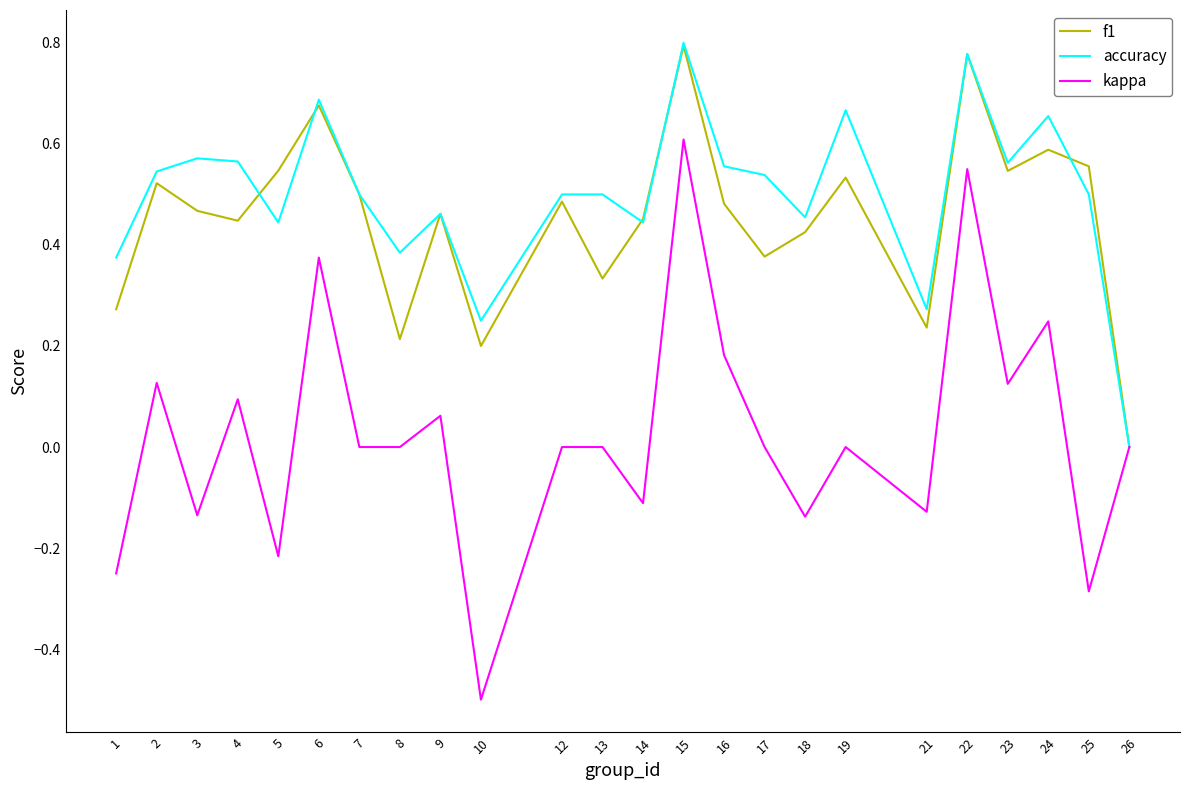

What are all the series names shown in the legend?

f1, accuracy, kappa